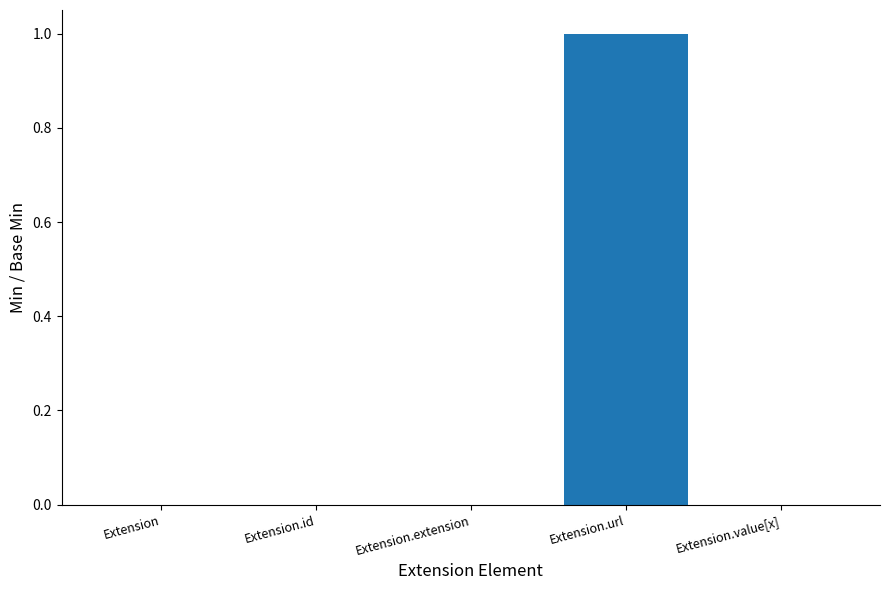

Are the bars horizontal?

No